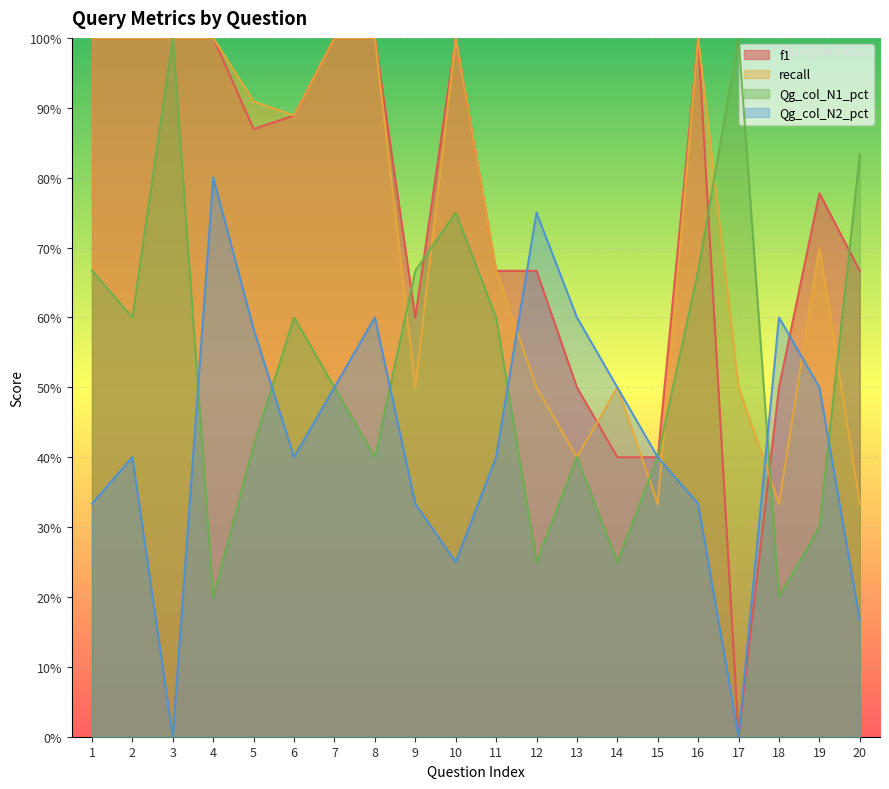

What is the maximum value shown in the chart?

1.0